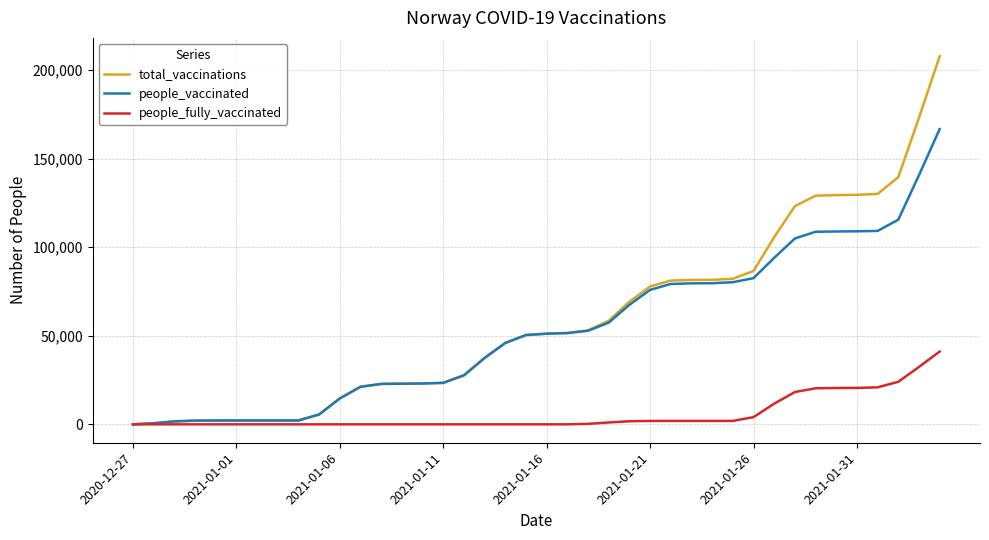

What is the maximum value shown in the chart?

207844